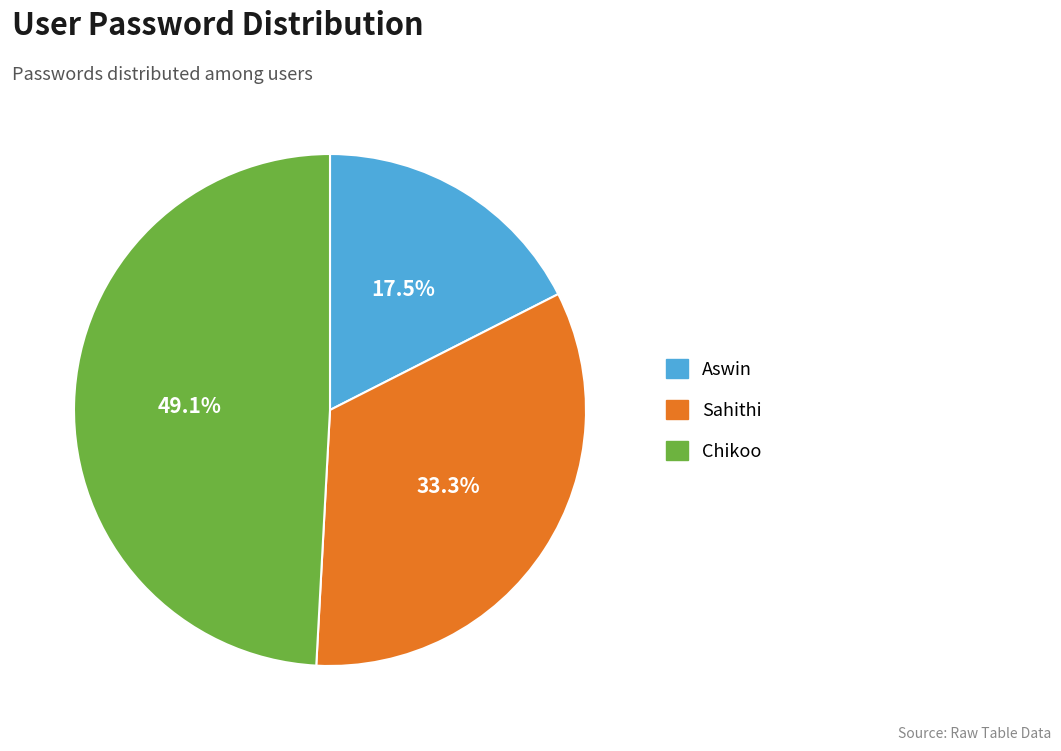

What percentage do Aswin and Sahithi together represent?

50.9%